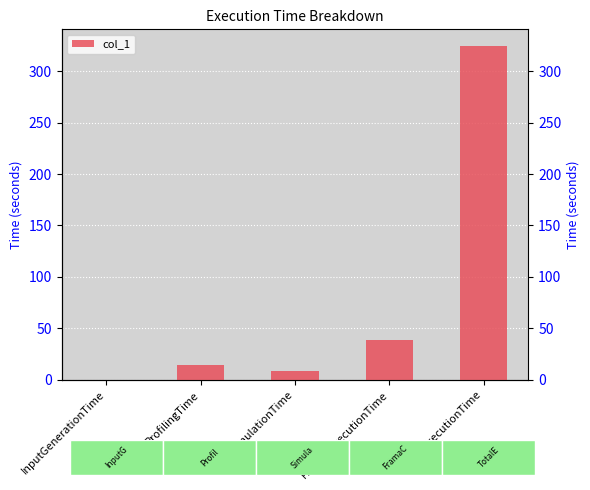

How many bars are there in total?

5